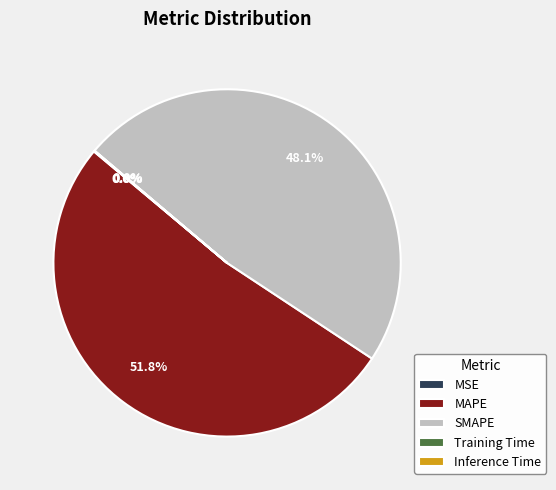

Does any single category account for the majority?

Yes